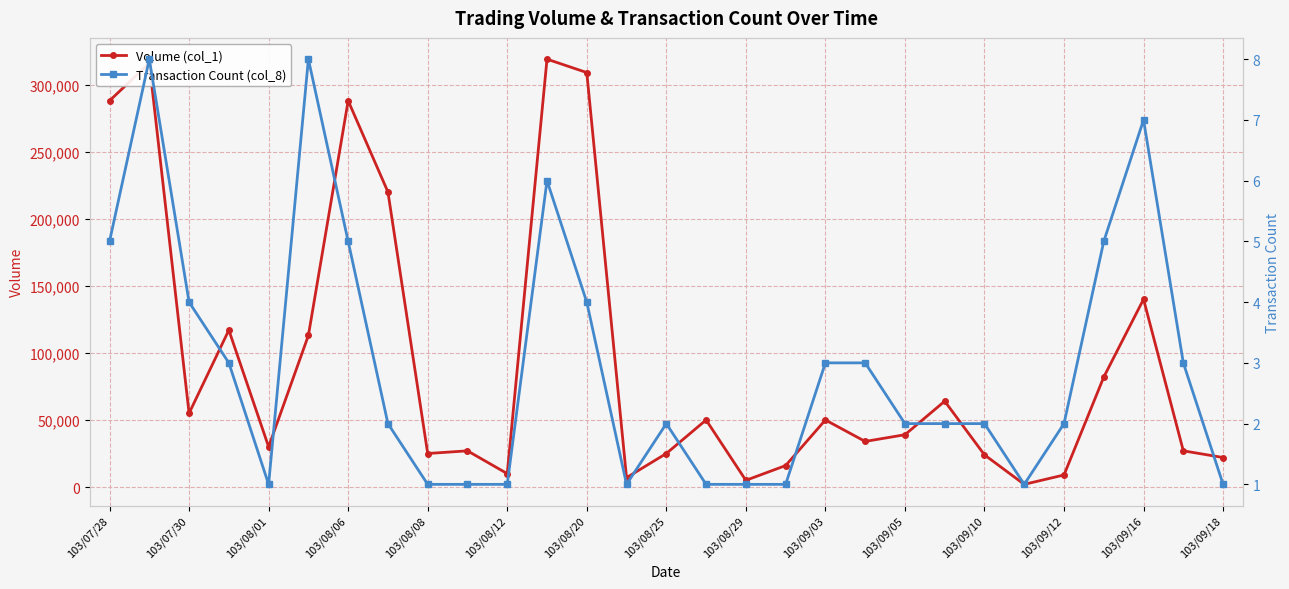

Which series has the largest range (max minus min)?

Volume (col_1)